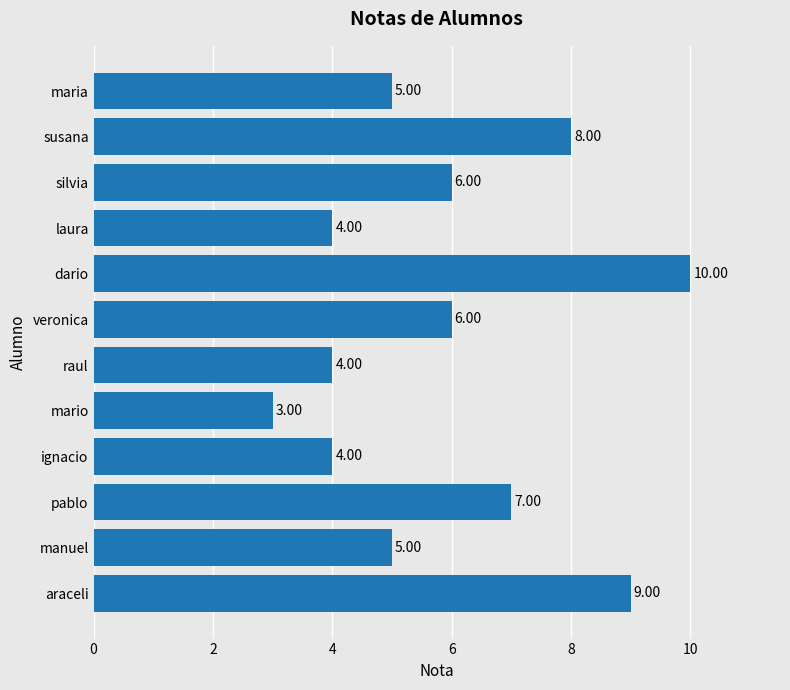

Which has a higher value, ignacio or araceli?

araceli